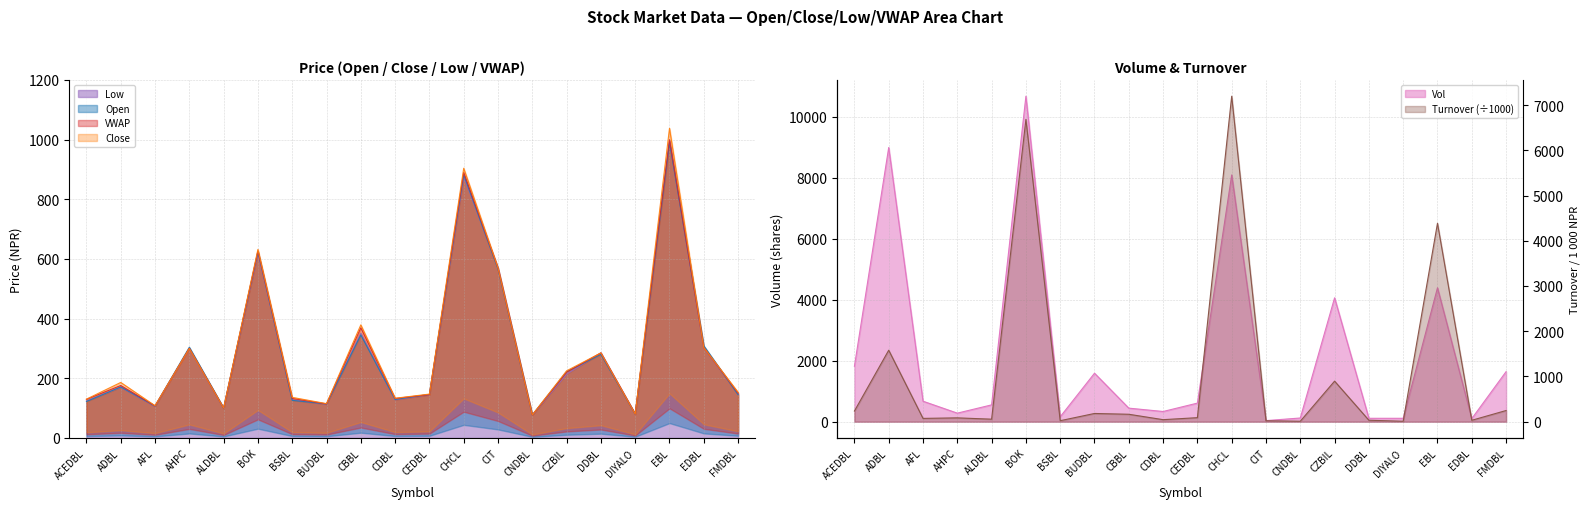

At which label does Open first exceed 171?

AHPC